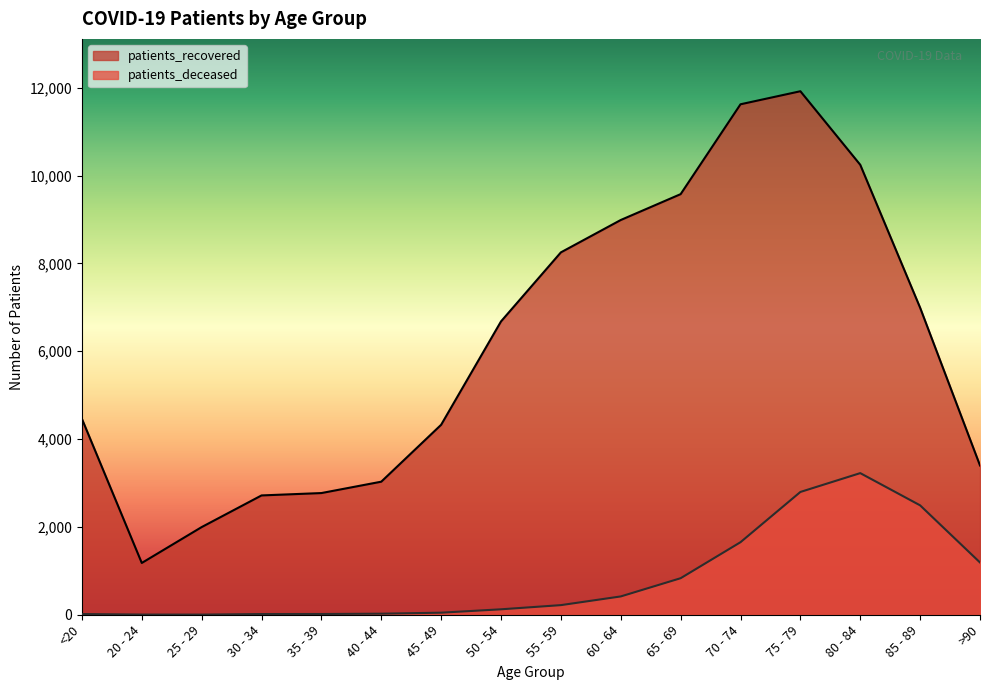

Which series has the largest total across all categories?

patients_recovered